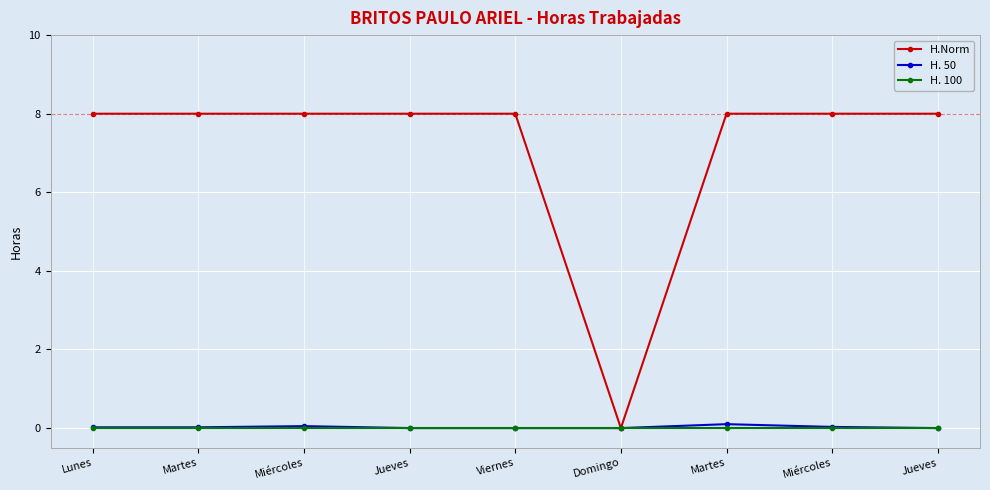

Which series has the largest range (max minus min)?

H.Norm